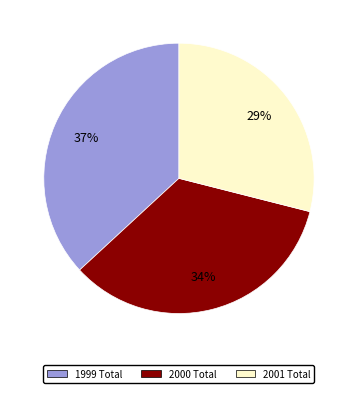

How many slices are in this pie chart?

3